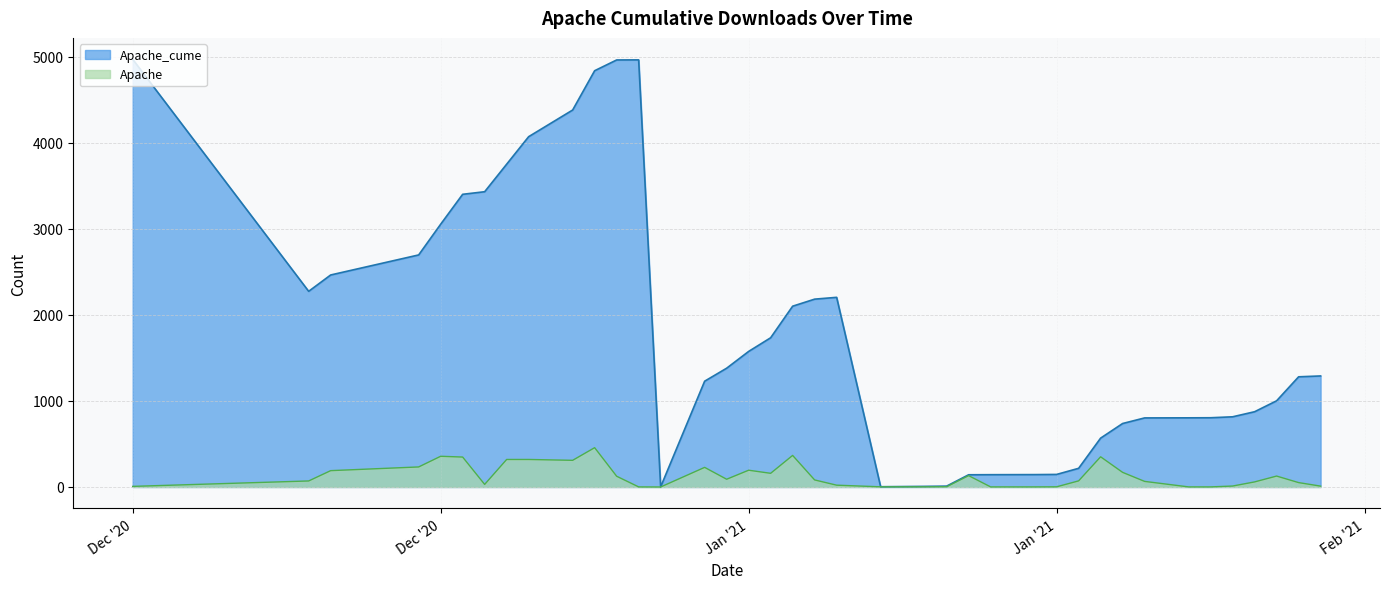

Which series has the largest range (max minus min)?

Apache_cume